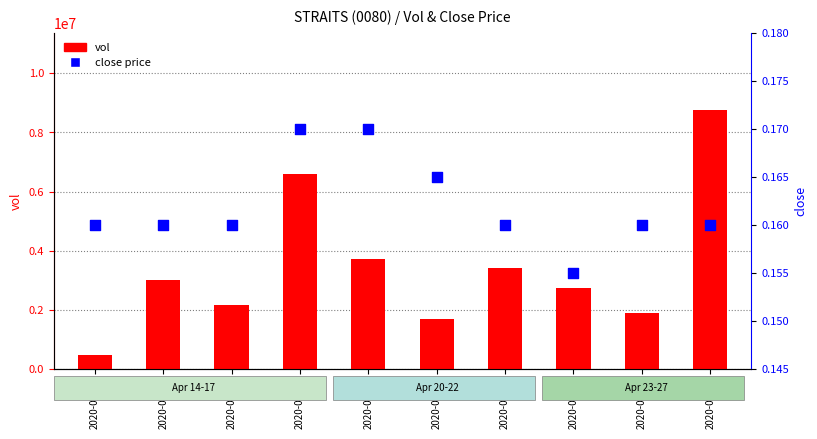

At which category is the sum across all series the highest?

2020-04-27